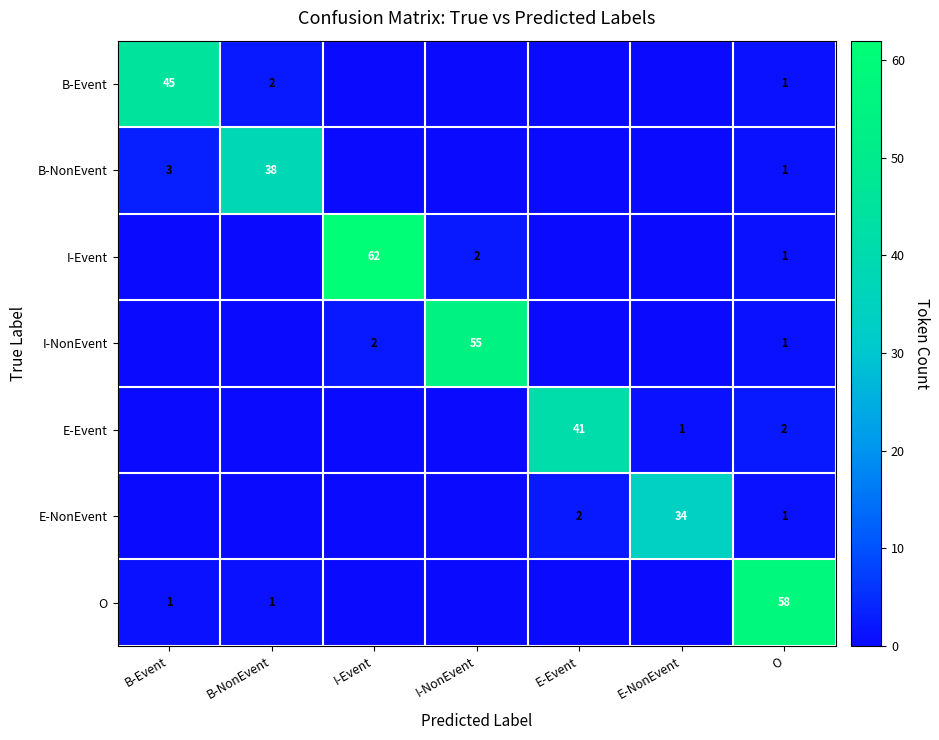

True or false: I-Event has a value of 0 at I-NonEvent.

False